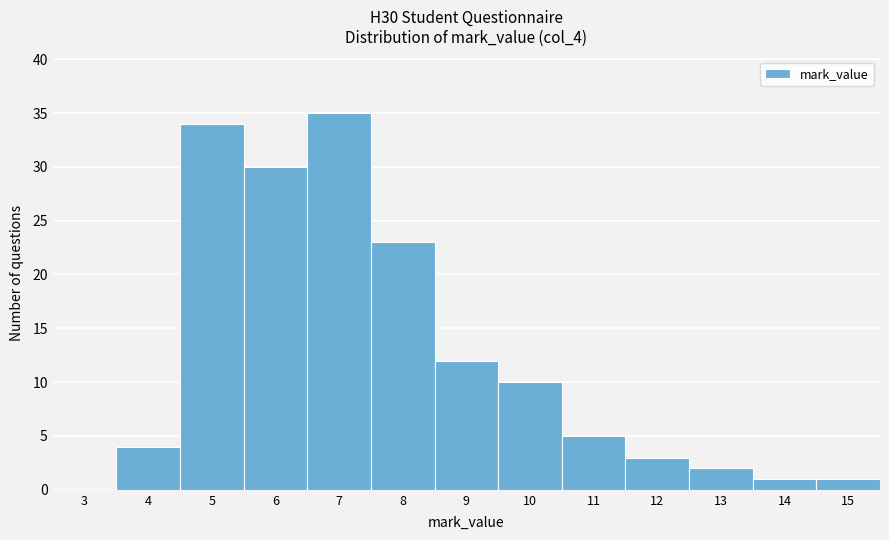

Reading left to right, transcribe all the data shown in this chart.

3=0	4=4	5=34	6=30	7=35	8=23	9=12	10=10	11=5	12=3	13=2	14=1	15=1